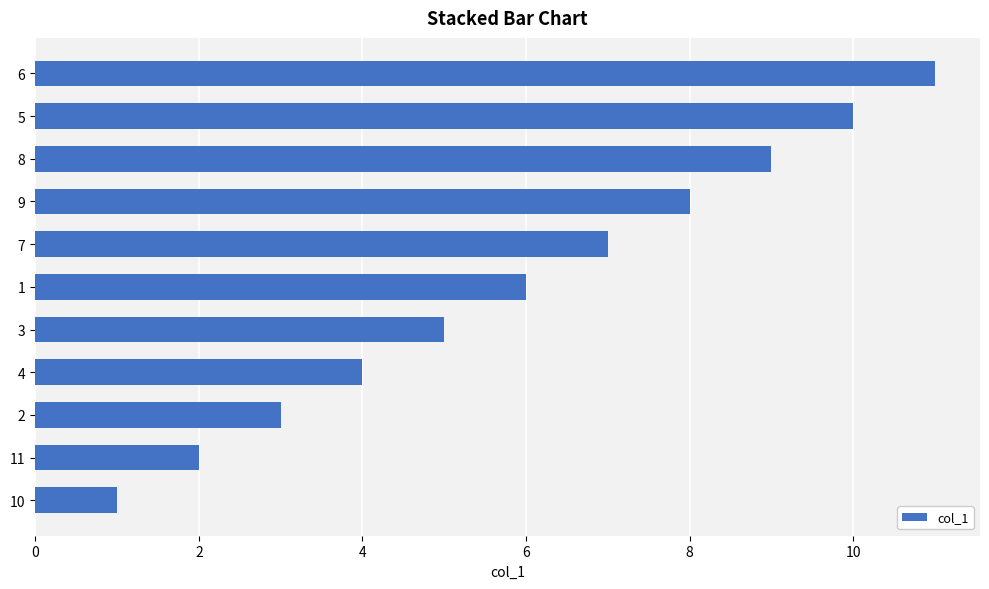

Rank the categories by value from lowest to highest.

10, 11, 2, 4, 3, 1, 7, 9, 8, 5, 6